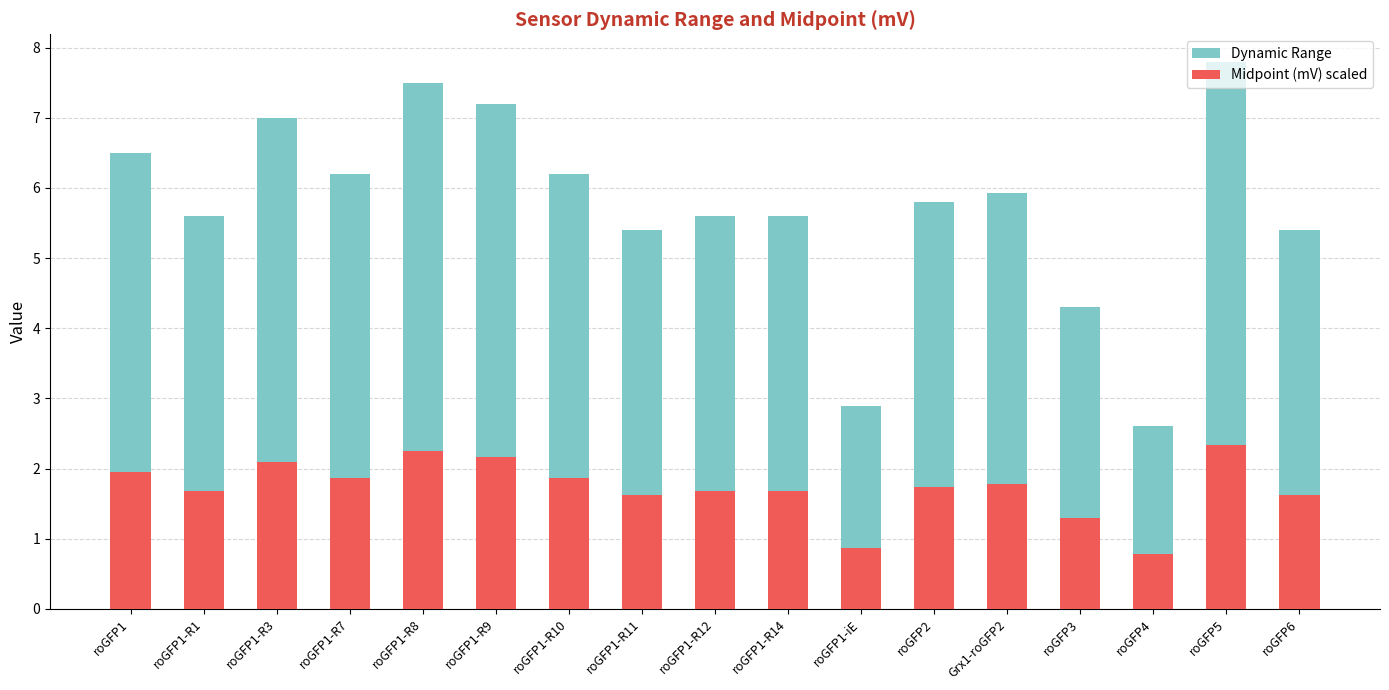

Reading left to right, list all the values displayed in this chart.

Dynamic Range: 6.5	5.6	7.0	6.2	7.5	7.2	6.2	5.4	5.6	5.6	2.9	5.8	5.9	4.3	2.6	7.8	5.4
Midpoint (mV) scaled: 1.9	1.7	2.1	1.9	2.2	2.2	1.9	1.6	1.7	1.7	0.9	1.7	1.8	1.3	0.8	2.3	1.6